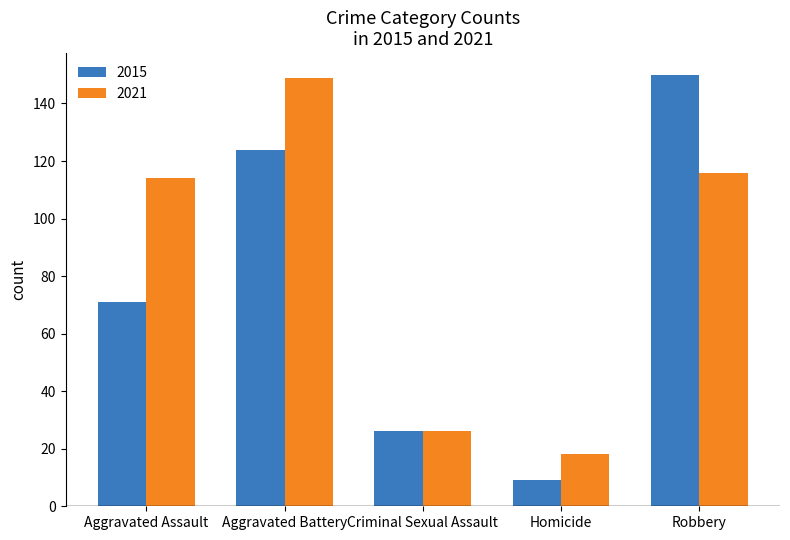

Reading left to right, list all the values displayed in this chart.

2015: 71	124	26	9	150
2021: 114	149	26	18	116